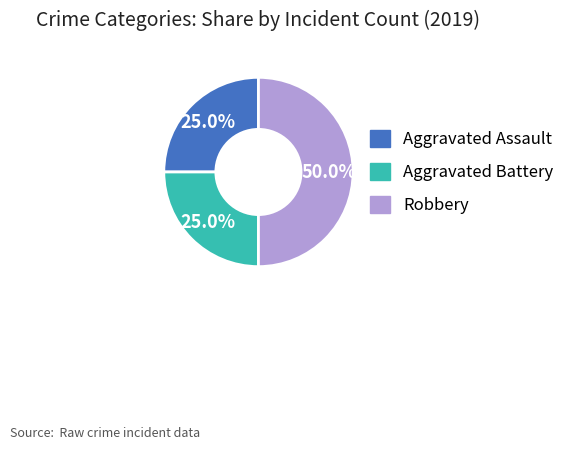

Combined, do Aggravated Battery and Robbery account for over 50%?

Yes